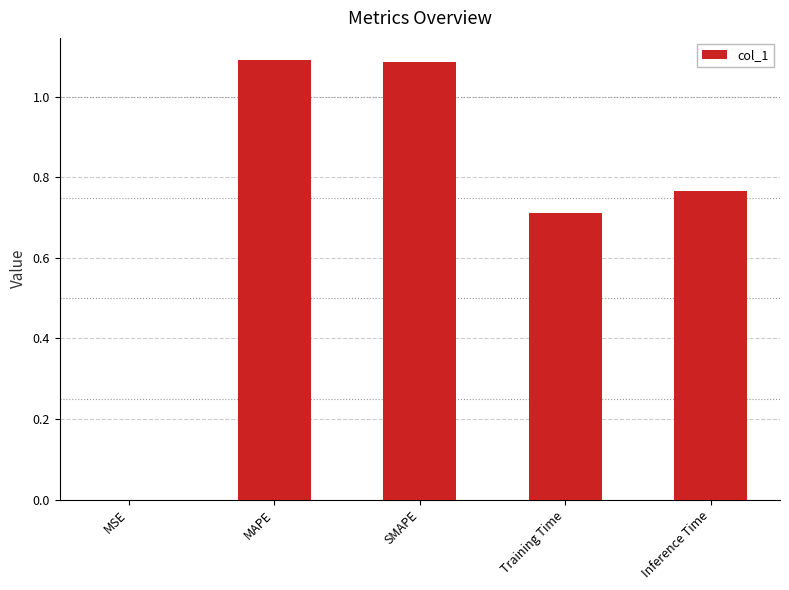

Which has a higher value, SMAPE or Training Time?

SMAPE